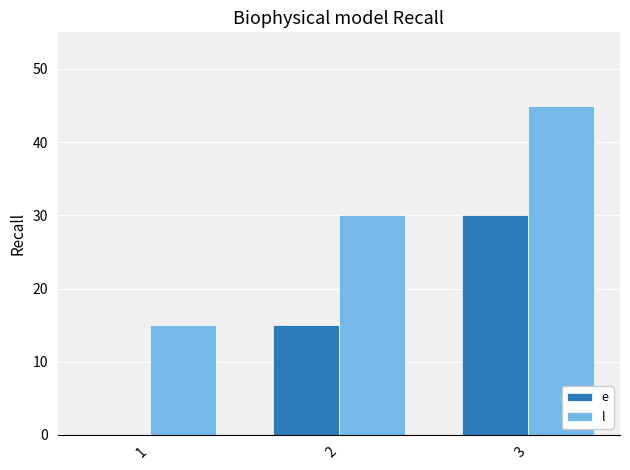

What is the total value across all series at 2?

45